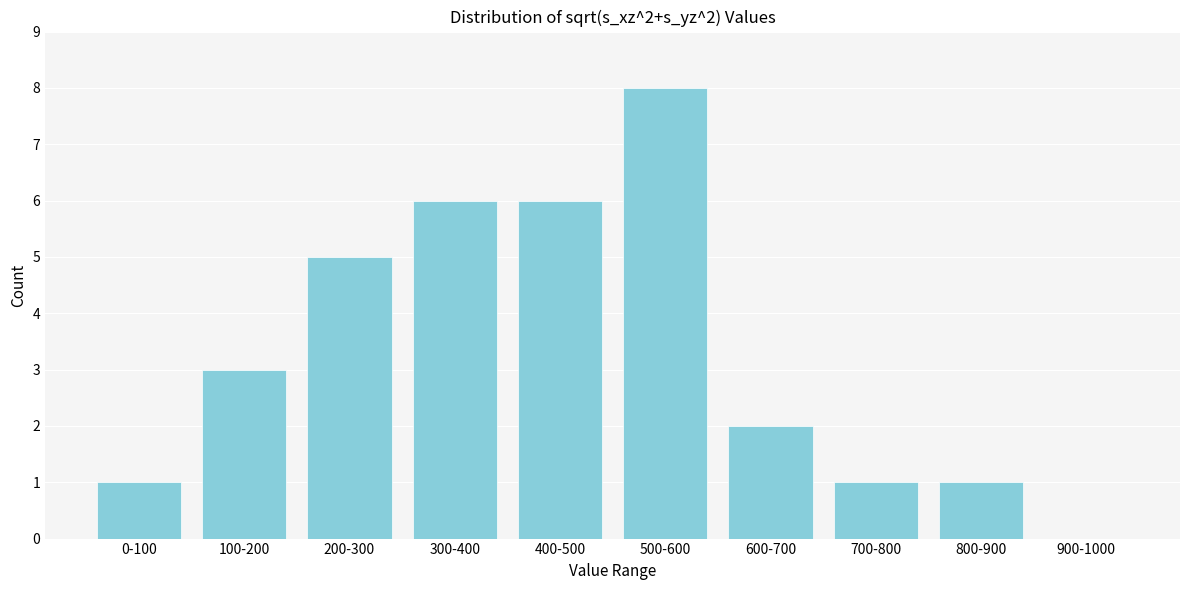

Reading left to right, what are all the values shown in this chart?

0-100=1	100-200=3	200-300=5	300-400=6	400-500=6	500-600=8	600-700=2	700-800=1	800-900=1	900-1000=0